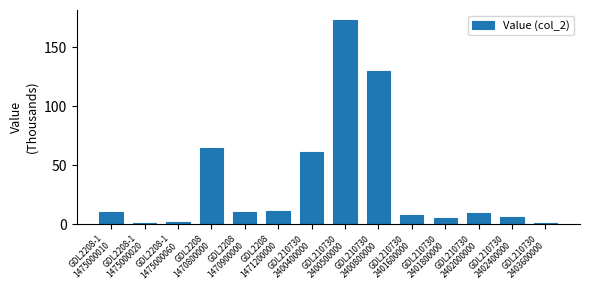

What is the average value?

35.1